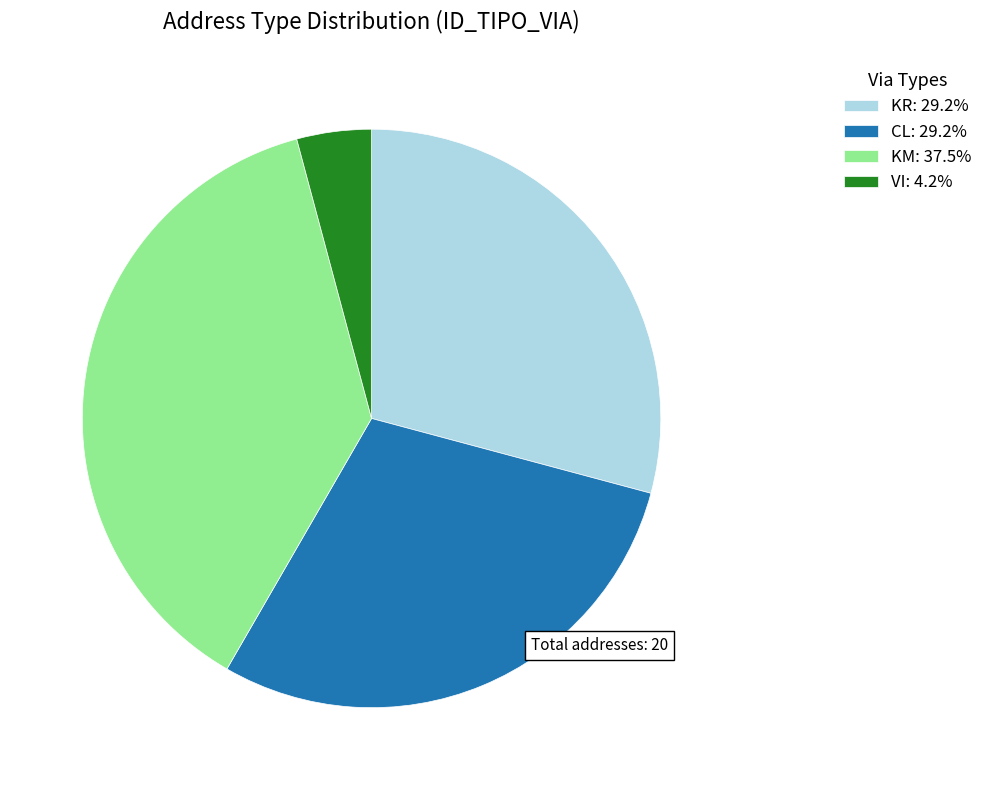

Do KR: 29.2% and CL: 29.2% together represent more than half of the pie?

Yes